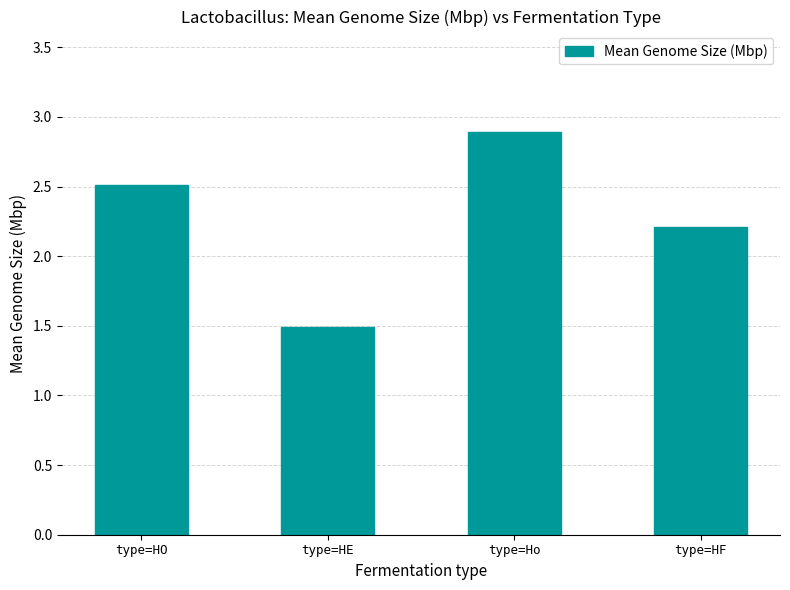

The chart shows a value of 1.5 at type=HE. True or false?

True